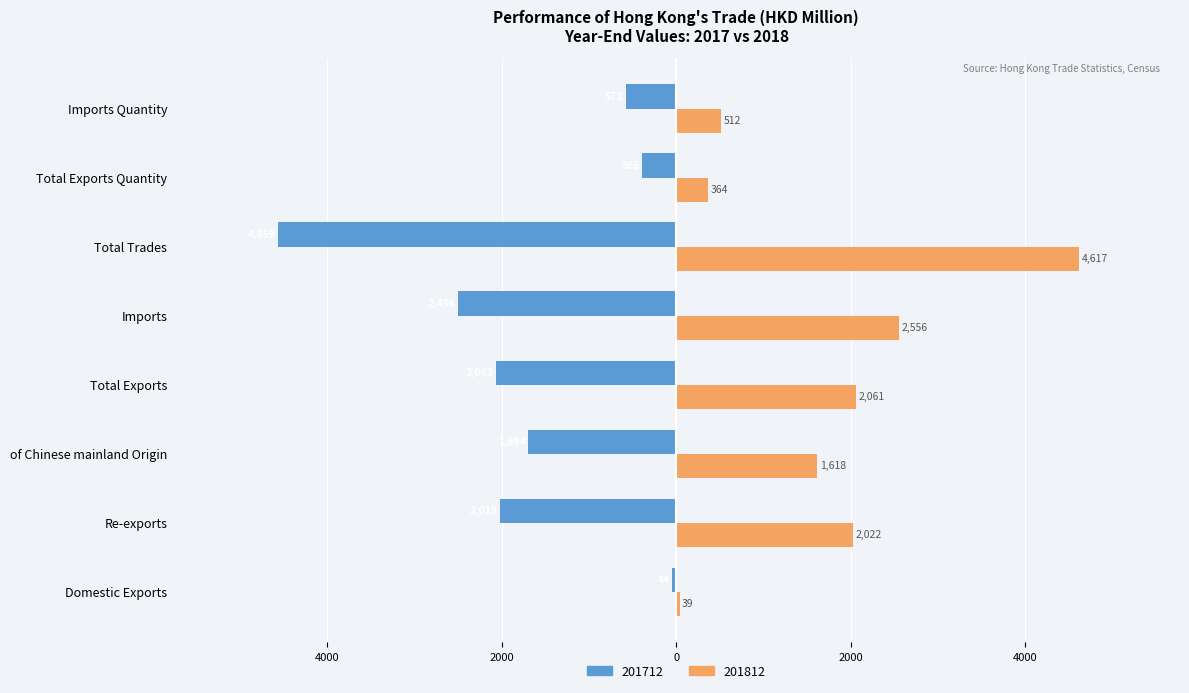

Which category has the lowest value in the 201812 series?

Domestic Exports